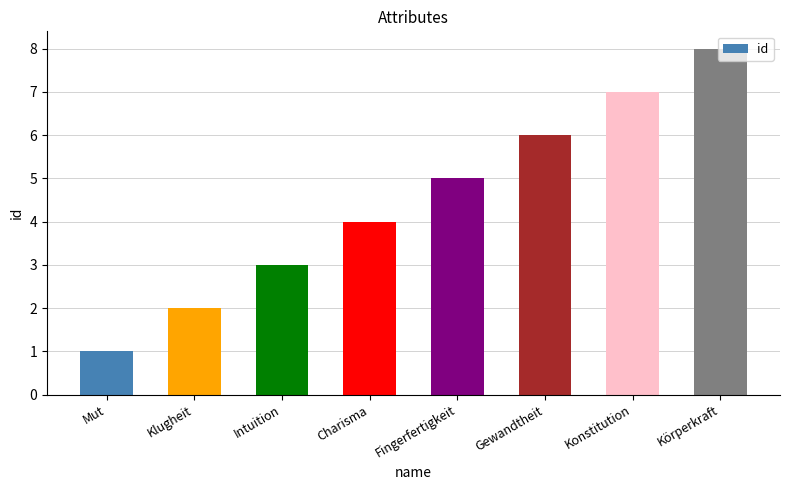

Between Körperkraft and Gewandtheit, which is larger?

Körperkraft